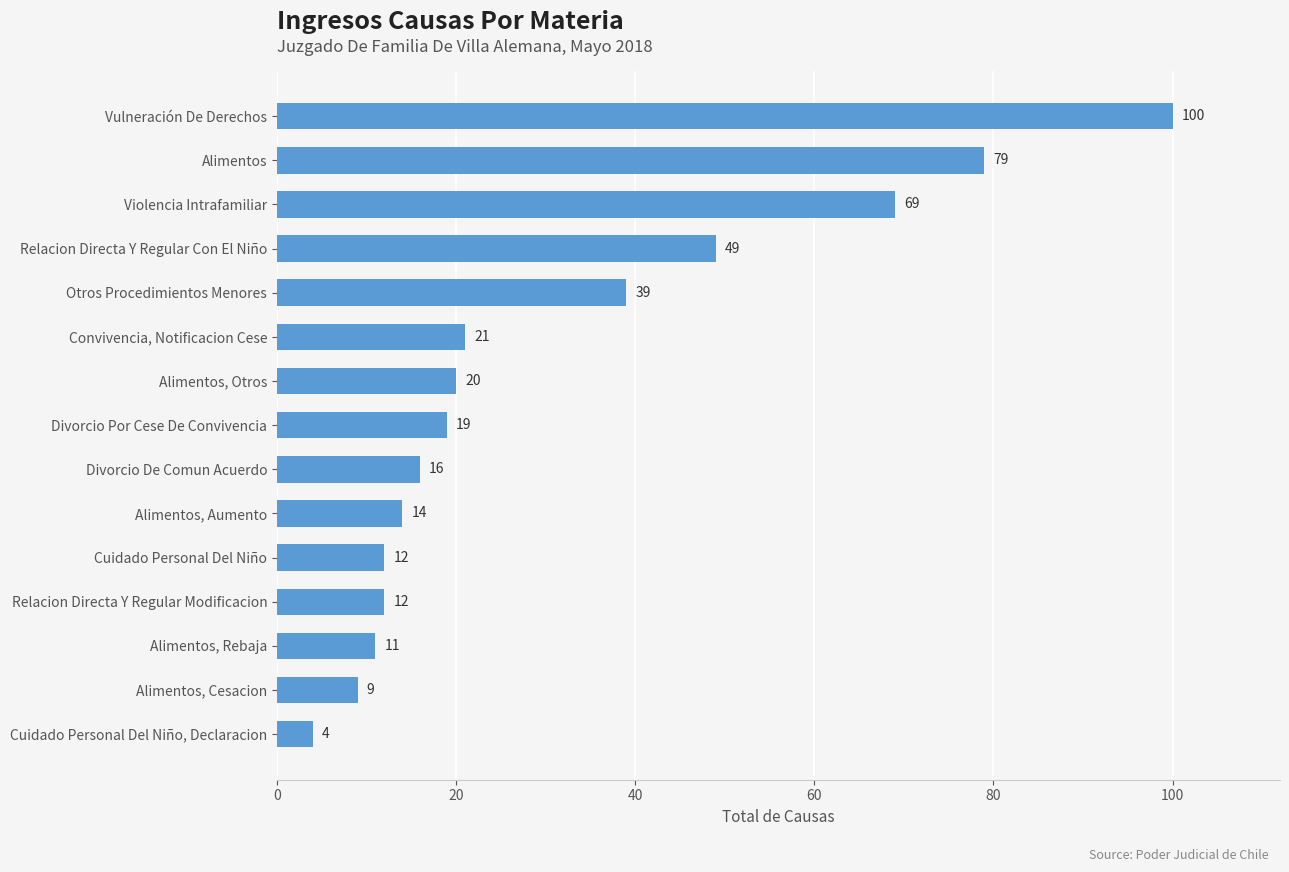

At which label is the value closest to 52?

Relacion Directa Y Regular Con El Niño